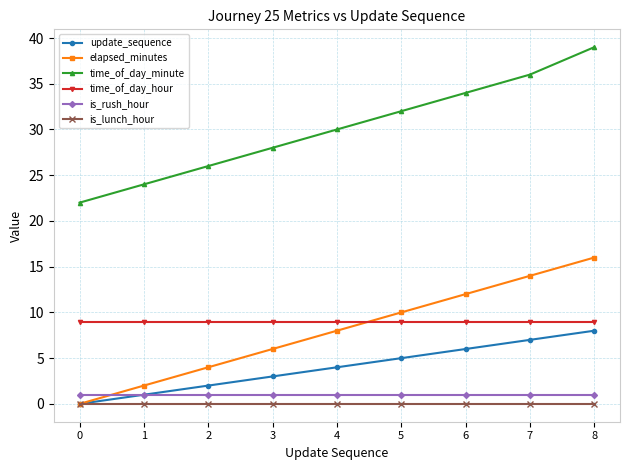

What value does the elapsed_minutes series have at 4, to the nearest 10?

10